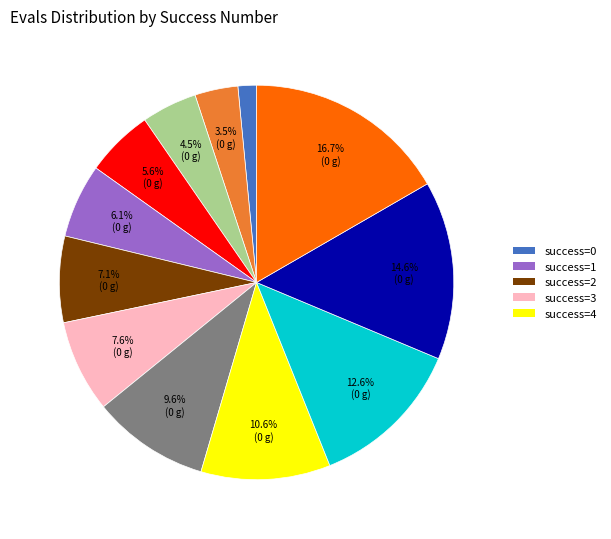

Does any single category account for the majority?

No